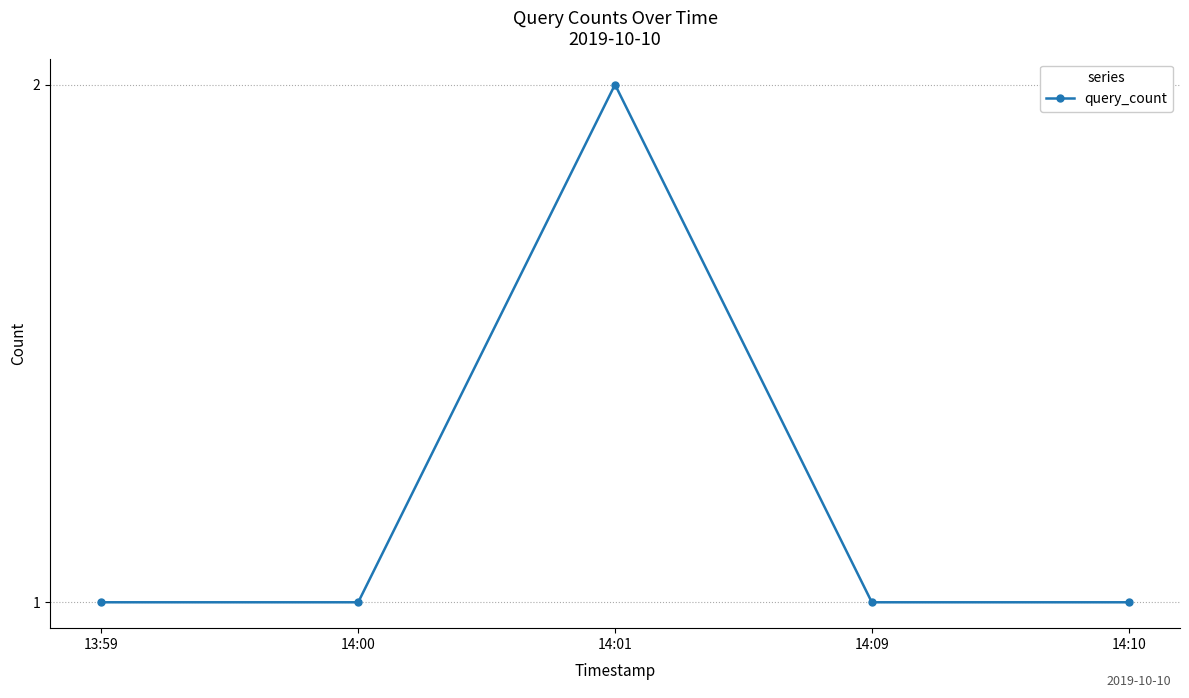

How many data points does each series have?

5